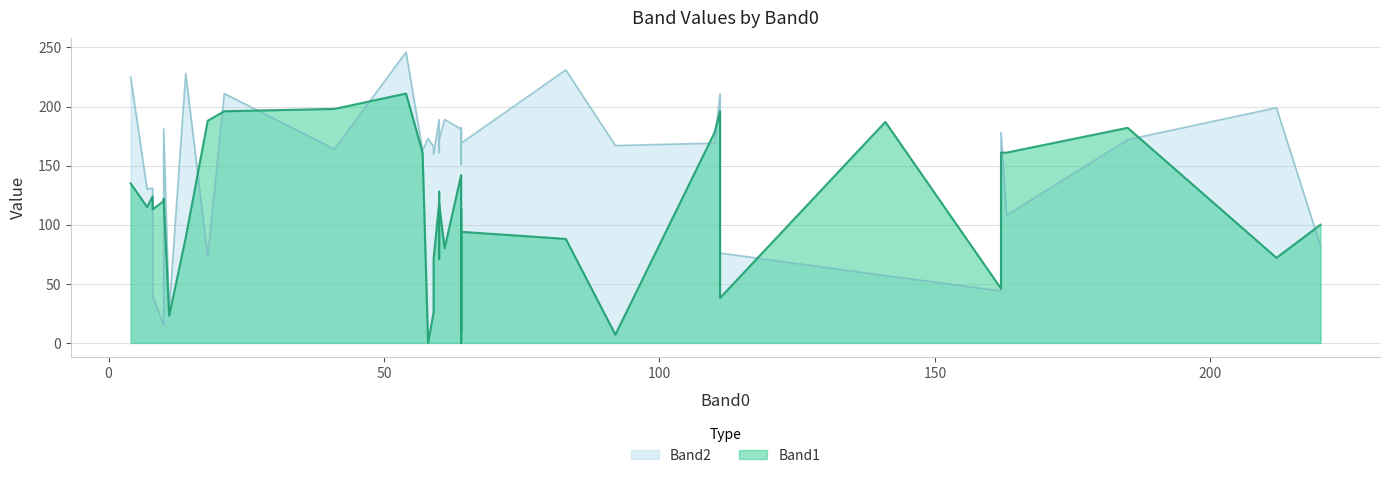

Rank the series by their maximum value, from highest to lowest.

Band2, Band1